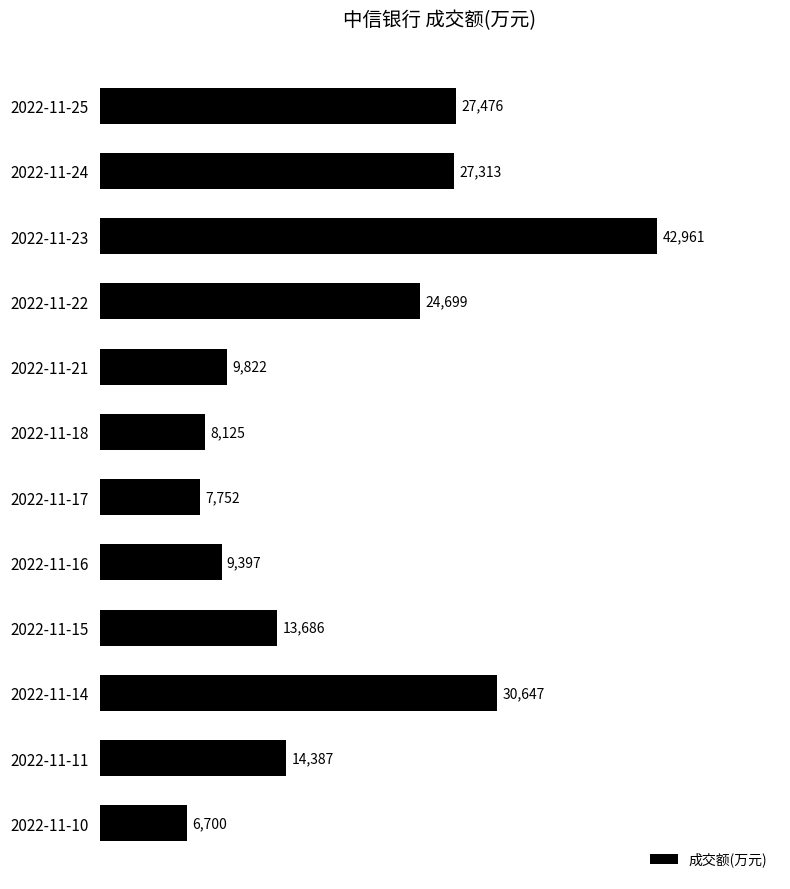

At which category does the chart reach its peak across all series?

2022-11-23